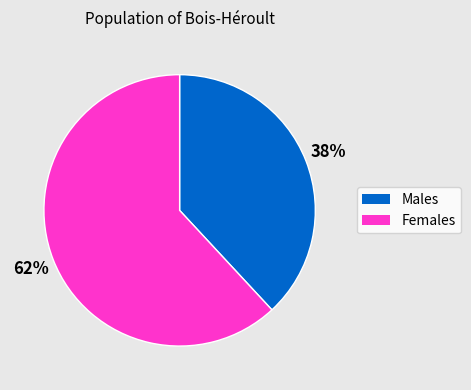

Count the number of slices in the pie.

2